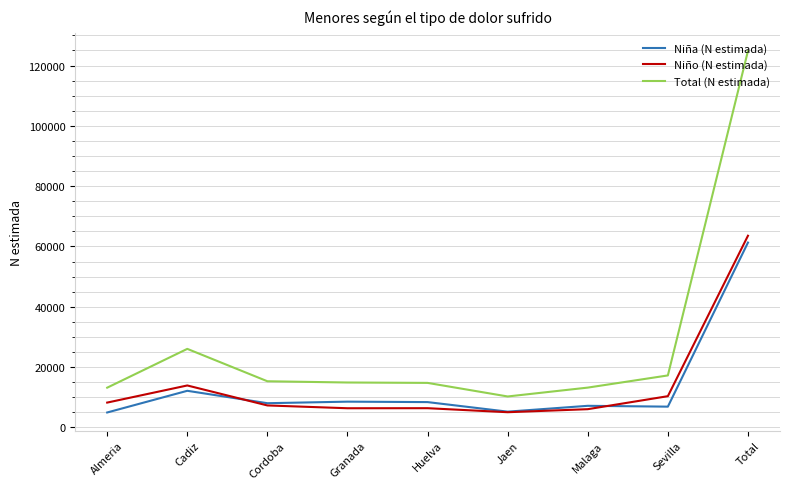

At which category does Total (N estimada) reach its first local peak?

Cadiz